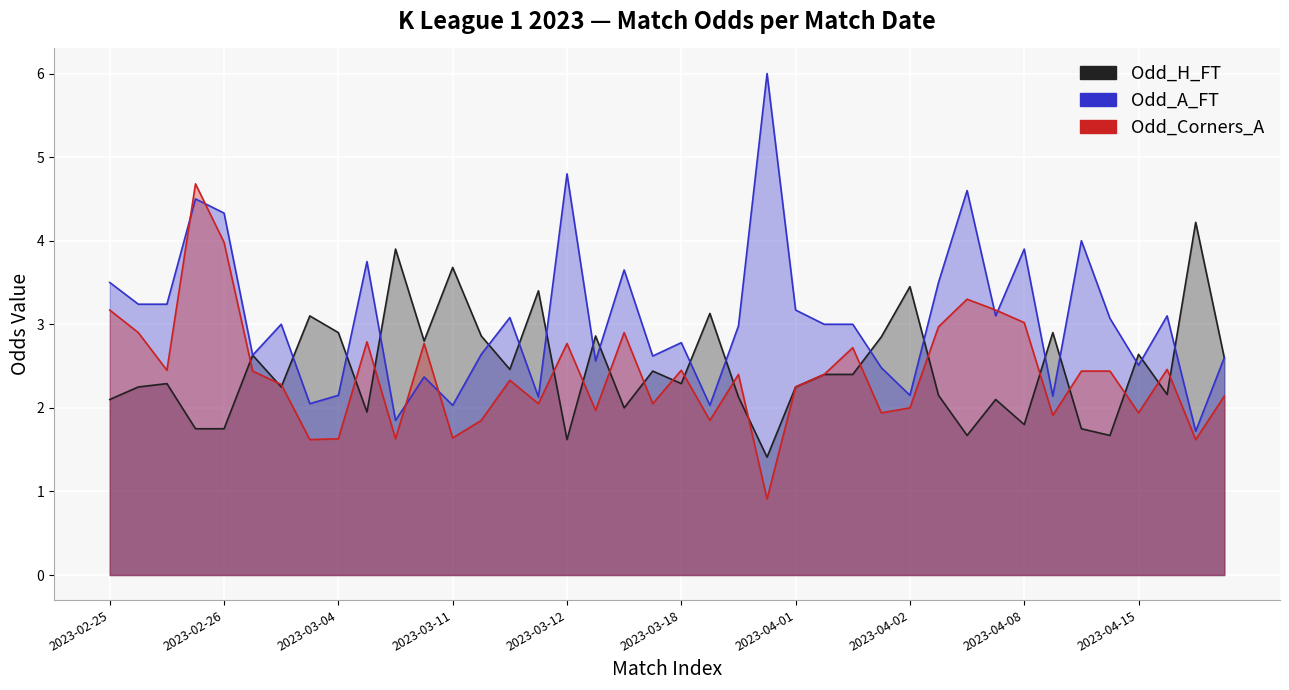

List the series in order of their peak value, highest first.

Odd_A_FT, Odd_Corners_A, Odd_H_FT